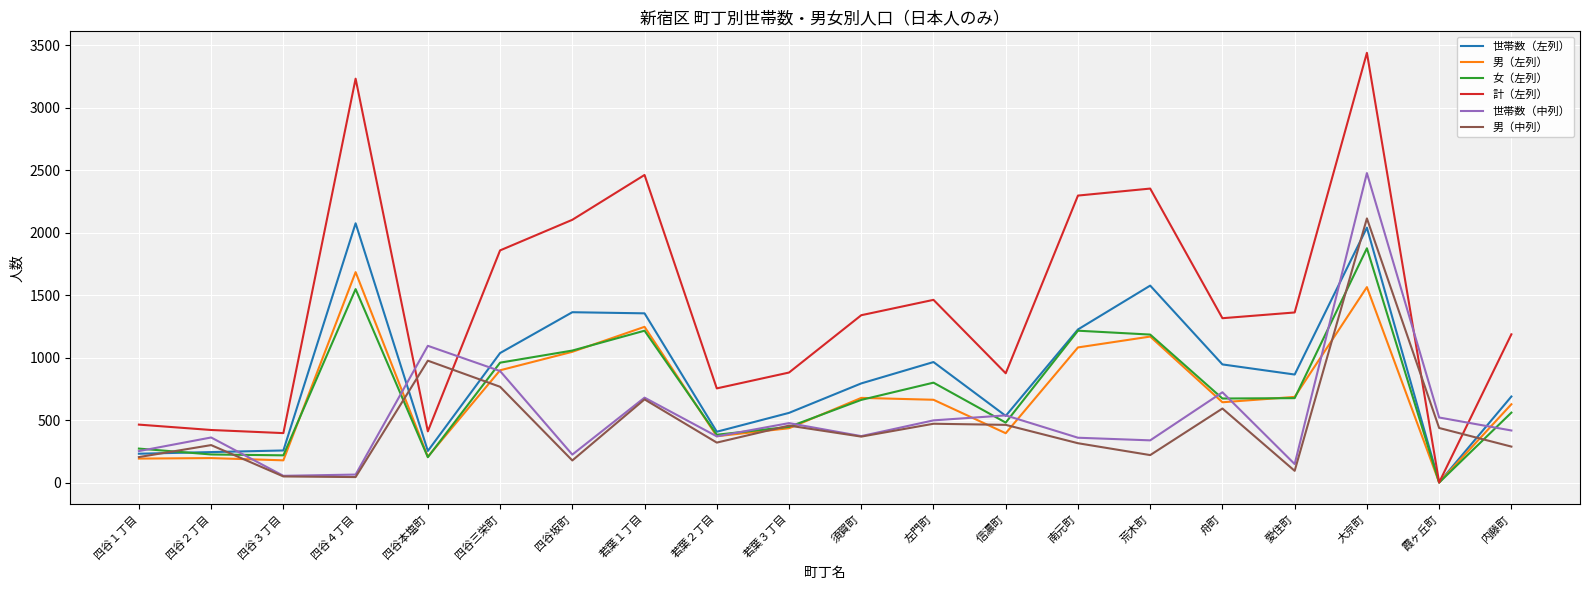

What is the sum of the 計（左列） values at 四谷三栄町 and 内藤町?

3046